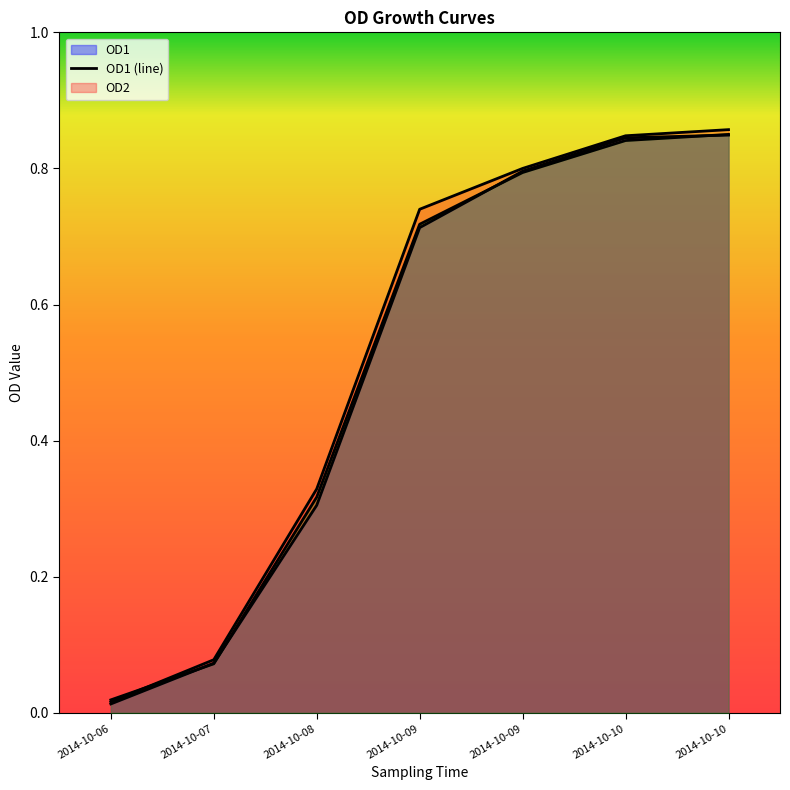

Does the chart have visible grid lines?

No